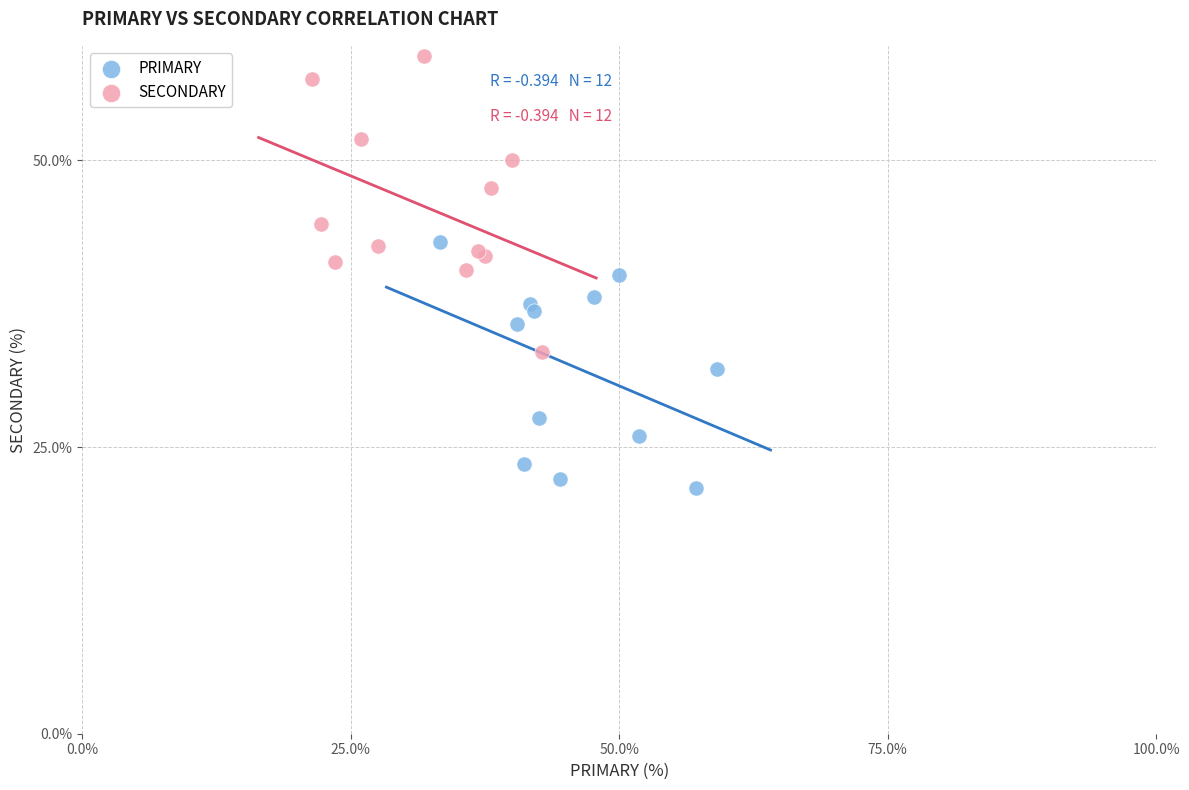

Which series reaches the maximum Y coordinate?

SECONDARY